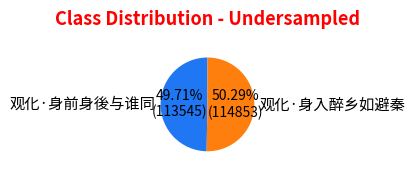

What is the ratio of the value at 观化·身入醉乡如避秦 to the value at 观化·身前身後与谁同?

1.0